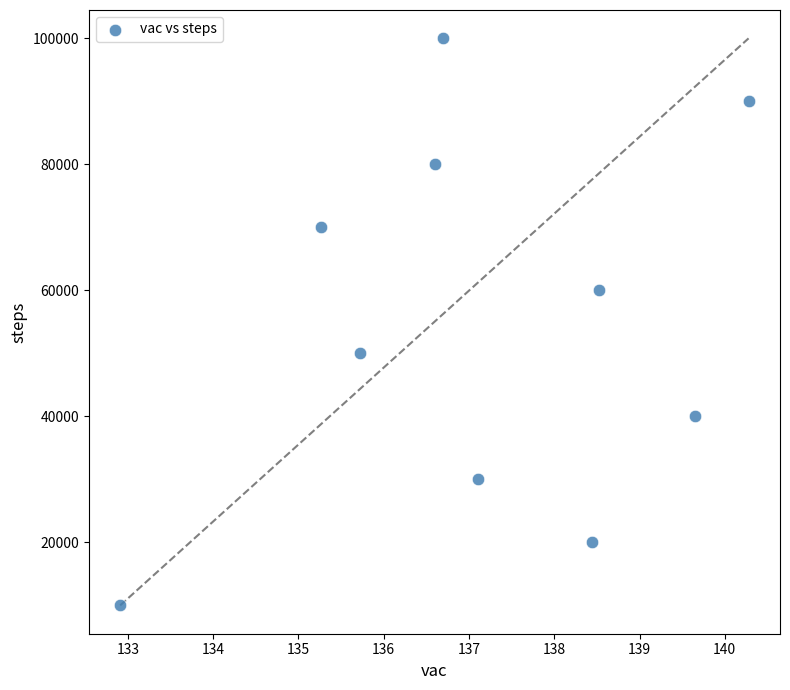

What is the average Y value?

55000